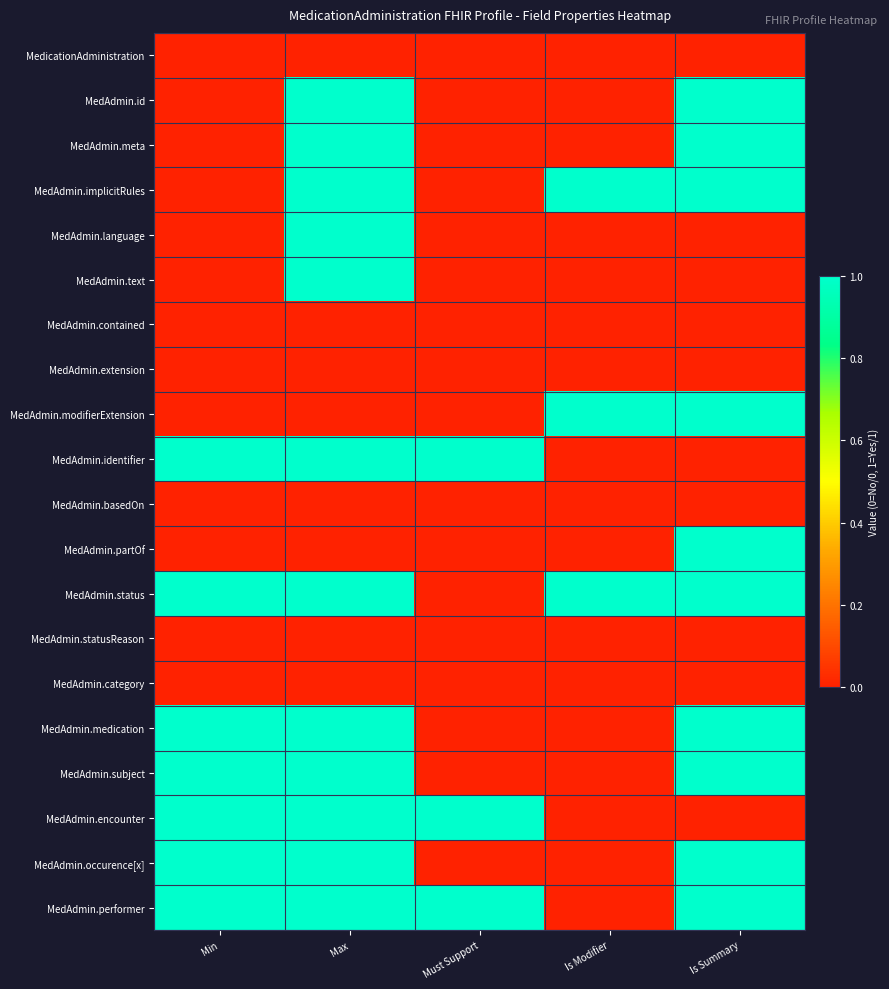

Reading left to right, what are all the values shown in this chart?

MedicationAdministration: Min=0	Max=0	Must Support=0	Is Modifier=0	Is Summary=0
MedAdmin.id: Min=0	Max=1	Must Support=0	Is Modifier=0	Is Summary=1
MedAdmin.meta: Min=0	Max=1	Must Support=0	Is Modifier=0	Is Summary=1
MedAdmin.implicitRules: Min=0	Max=1	Must Support=0	Is Modifier=1	Is Summary=1
MedAdmin.language: Min=0	Max=1	Must Support=0	Is Modifier=0	Is Summary=0
MedAdmin.text: Min=0	Max=1	Must Support=0	Is Modifier=0	Is Summary=0
MedAdmin.contained: Min=0	Max=0	Must Support=0	Is Modifier=0	Is Summary=0
MedAdmin.extension: Min=0	Max=0	Must Support=0	Is Modifier=0	Is Summary=0
MedAdmin.modifierExtension: Min=0	Max=0	Must Support=0	Is Modifier=1	Is Summary=1
MedAdmin.identifier: Min=1	Max=1	Must Support=1	Is Modifier=0	Is Summary=0
MedAdmin.basedOn: Min=0	Max=0	Must Support=0	Is Modifier=0	Is Summary=0
MedAdmin.partOf: Min=0	Max=0	Must Support=0	Is Modifier=0	Is Summary=1
MedAdmin.status: Min=1	Max=1	Must Support=0	Is Modifier=1	Is Summary=1
MedAdmin.statusReason: Min=0	Max=0	Must Support=0	Is Modifier=0	Is Summary=0
MedAdmin.category: Min=0	Max=0	Must Support=0	Is Modifier=0	Is Summary=0
MedAdmin.medication: Min=1	Max=1	Must Support=0	Is Modifier=0	Is Summary=1
MedAdmin.subject: Min=1	Max=1	Must Support=0	Is Modifier=0	Is Summary=1
MedAdmin.encounter: Min=1	Max=1	Must Support=1	Is Modifier=0	Is Summary=0
MedAdmin.occurence[x]: Min=1	Max=1	Must Support=0	Is Modifier=0	Is Summary=1
MedAdmin.performer: Min=1	Max=1	Must Support=1	Is Modifier=0	Is Summary=1